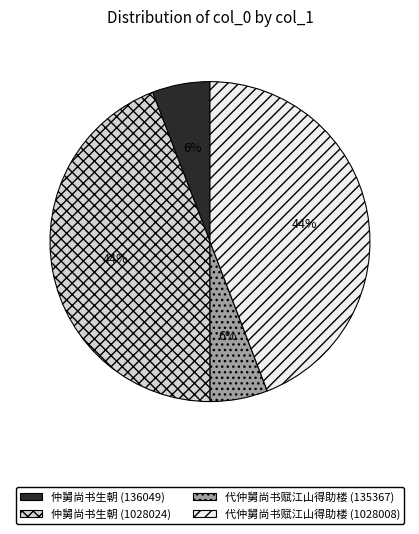

Does 代仲舅尚书赋江山得助楼 (135367) represent more than half of the total?

No